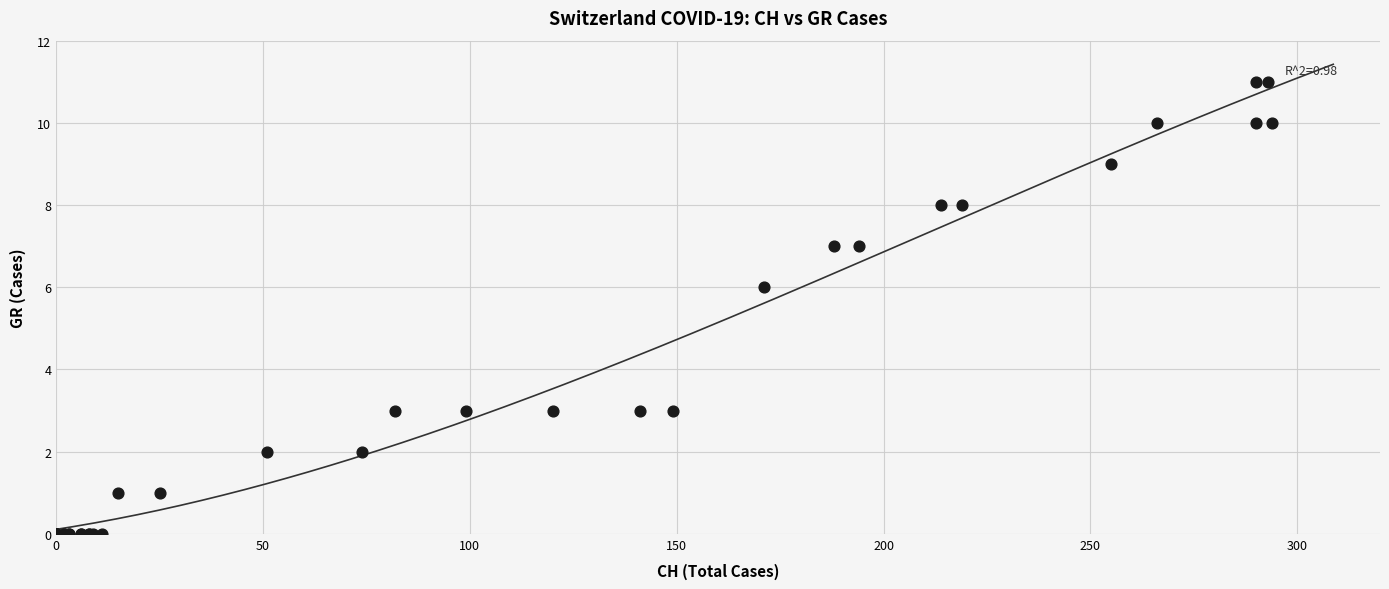

What Y value in the scatter plot is closest to 5?

6